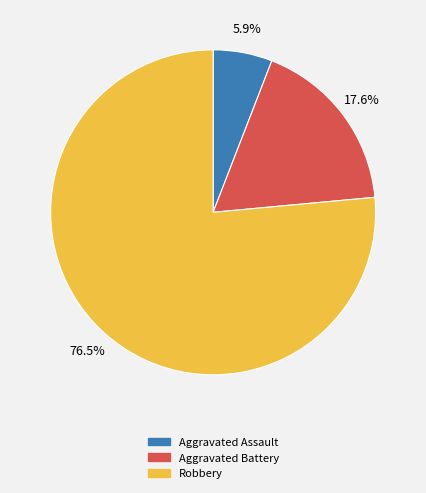

To the nearest percent, what percentage of the pie is Aggravated Battery?

18%